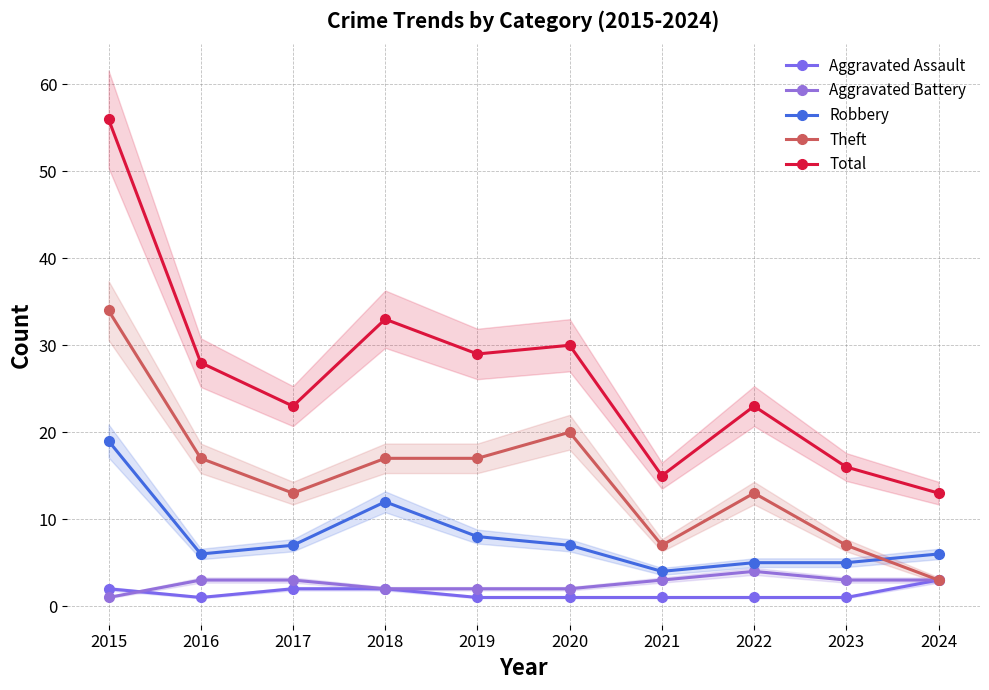

What is the maximum value for Aggravated Battery?

4